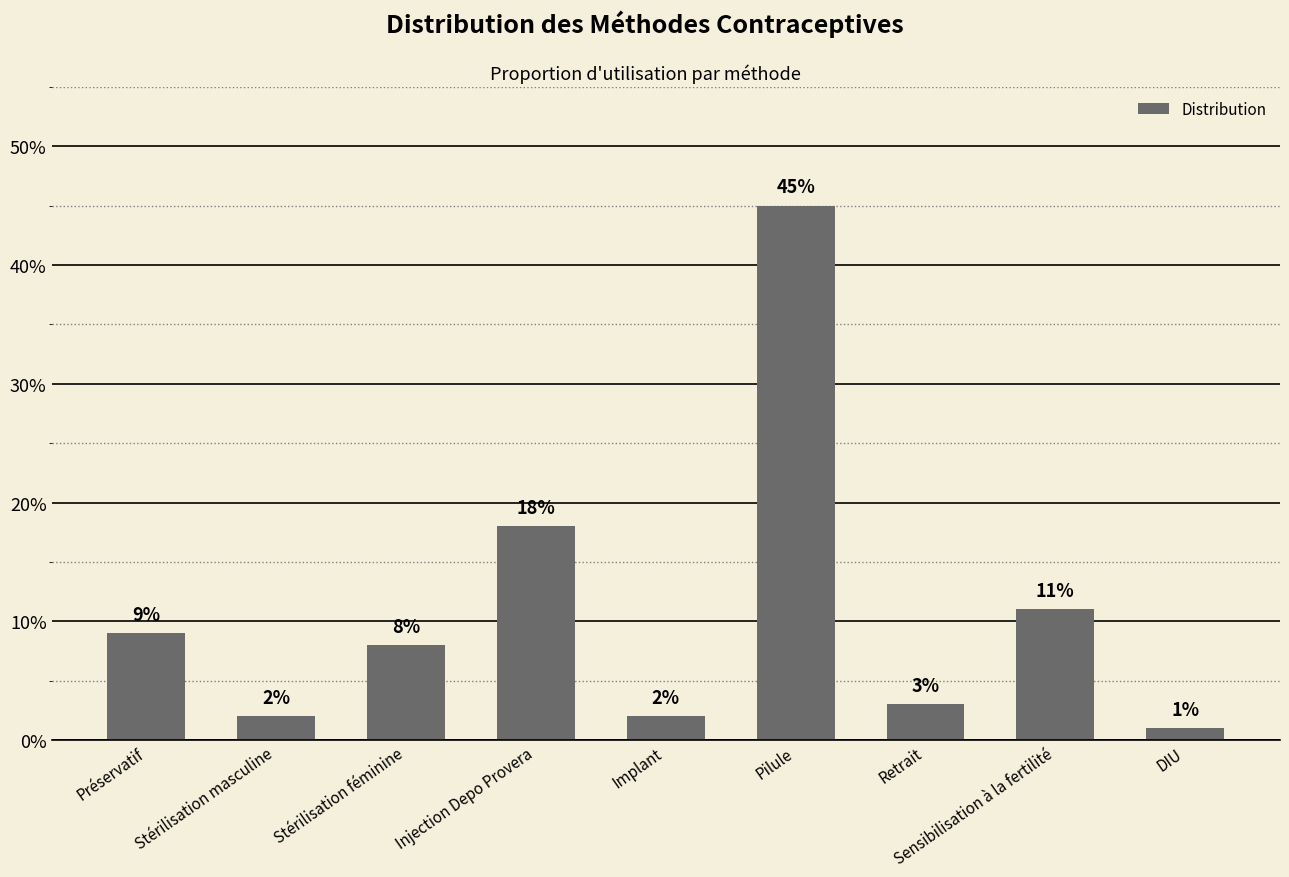

Does the chart contain any negative values?

No